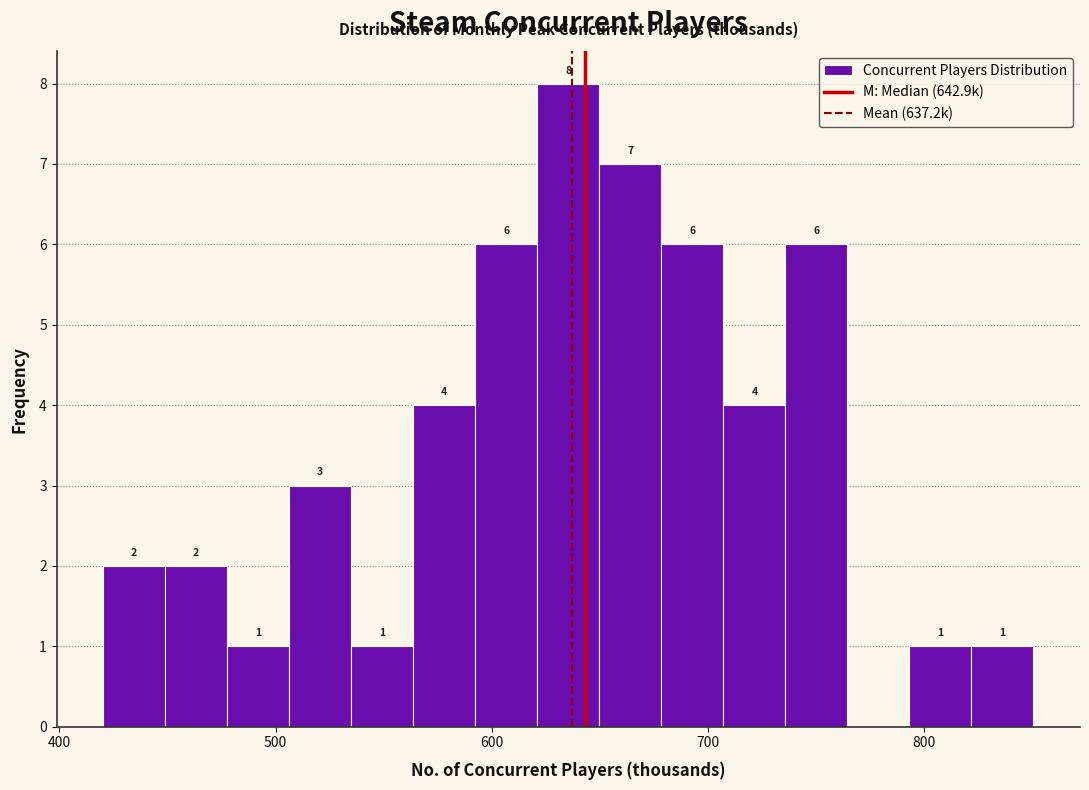

Read against the x-axis, roughly where is the centre of the tallest bar?

640